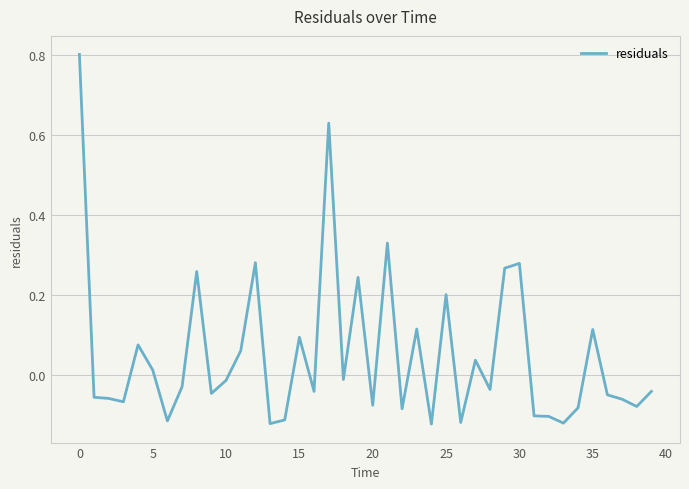

What is the greatest value displayed?

0.8